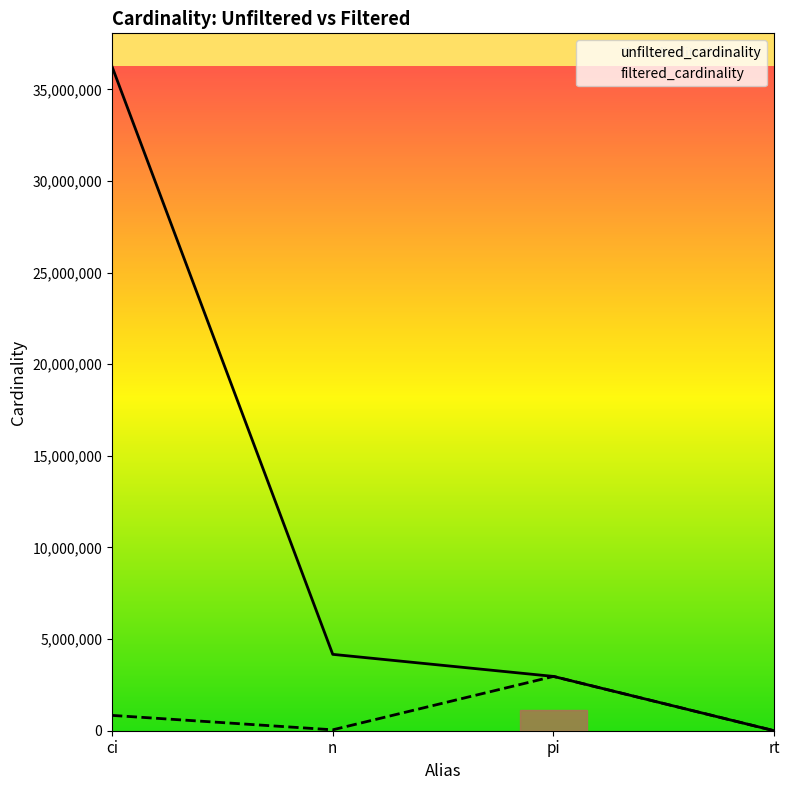

Reading left to right, extract all data points from this chart.

unfiltered_cardinality: ci=36244344	n=4167491	pi=2963664	rt=12
filtered_cardinality: ci=836701	n=50011	pi=2963664	rt=1